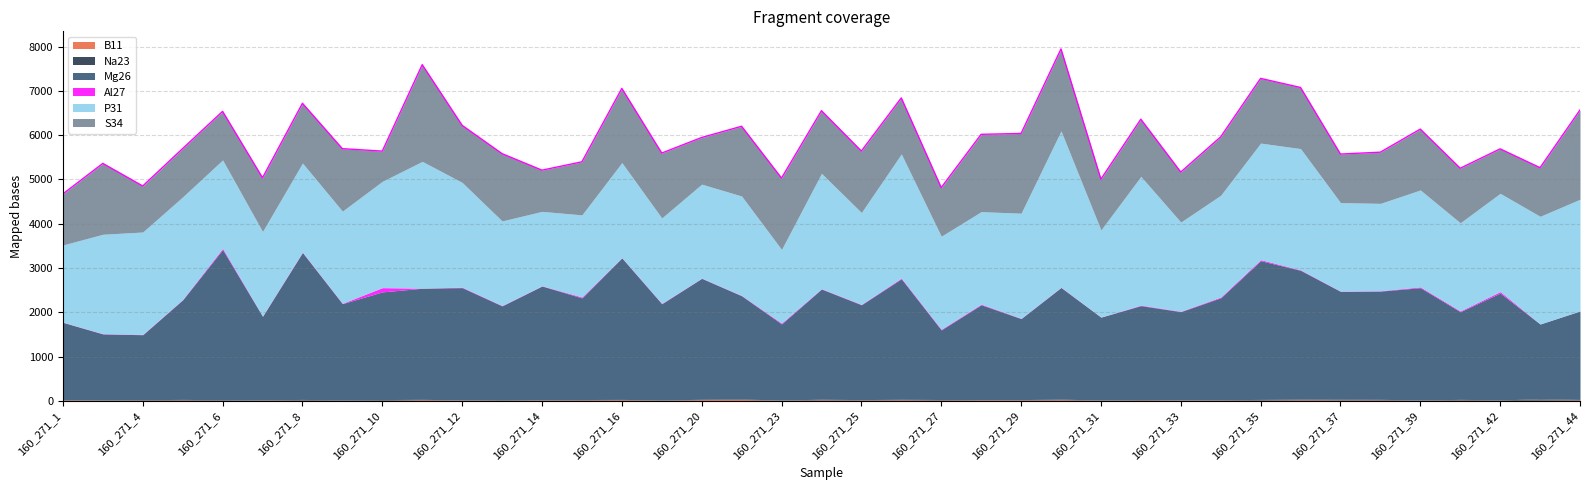

The Mg26 series shows 2823.9 at 160_271_23. True or false?

False